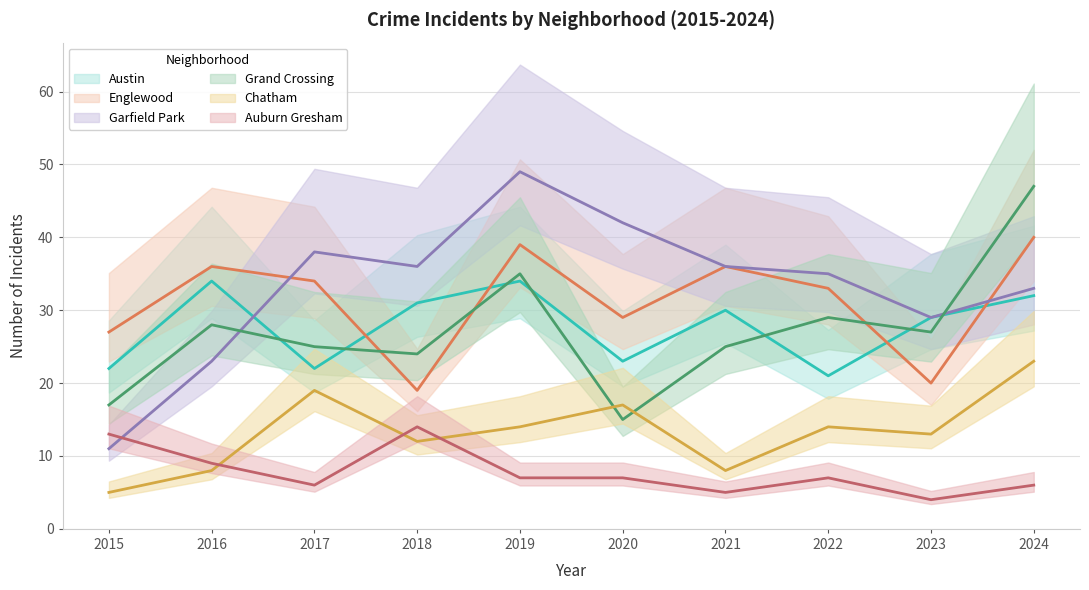

What is the value of the Grand Crossing point at the 10th from the left?

47